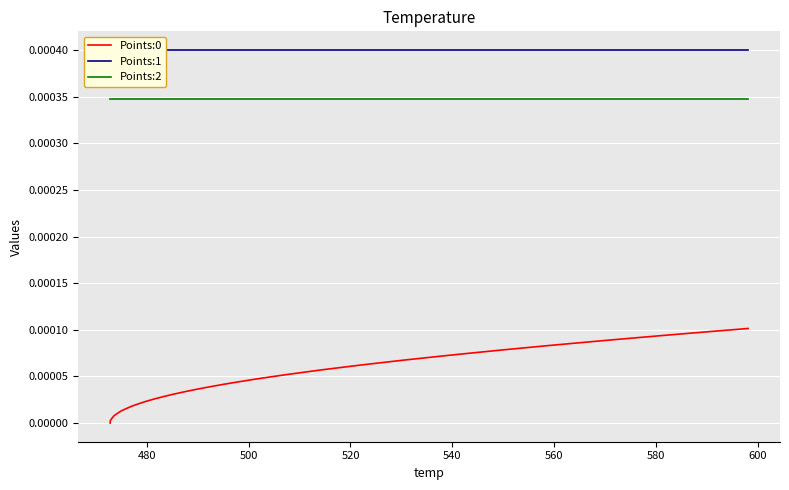

True or false: Points:2 and Points:1 intersect in this chart.

False